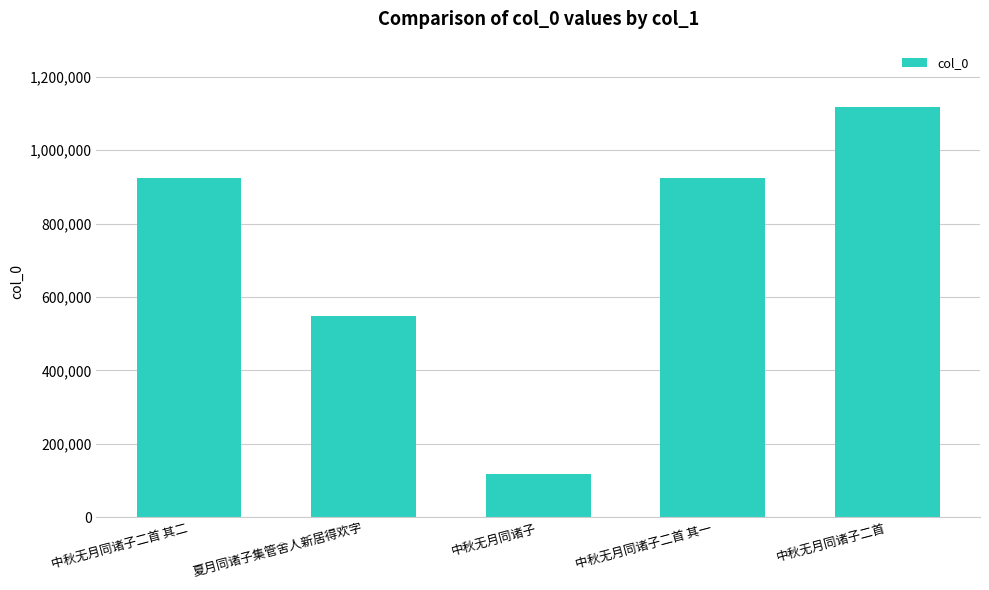

At which category does the chart reach its minimum across all series?

中秋无月同诸子